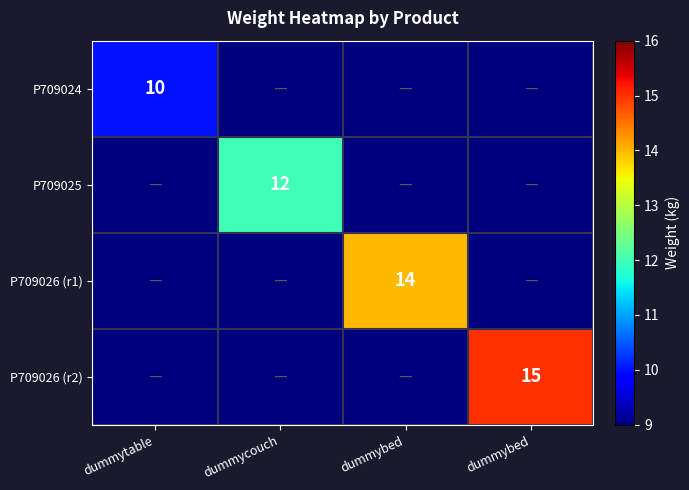

Rank the series by their maximum value, from lowest to highest.

P709024, P709025, P709026 (r1), P709026 (r2)